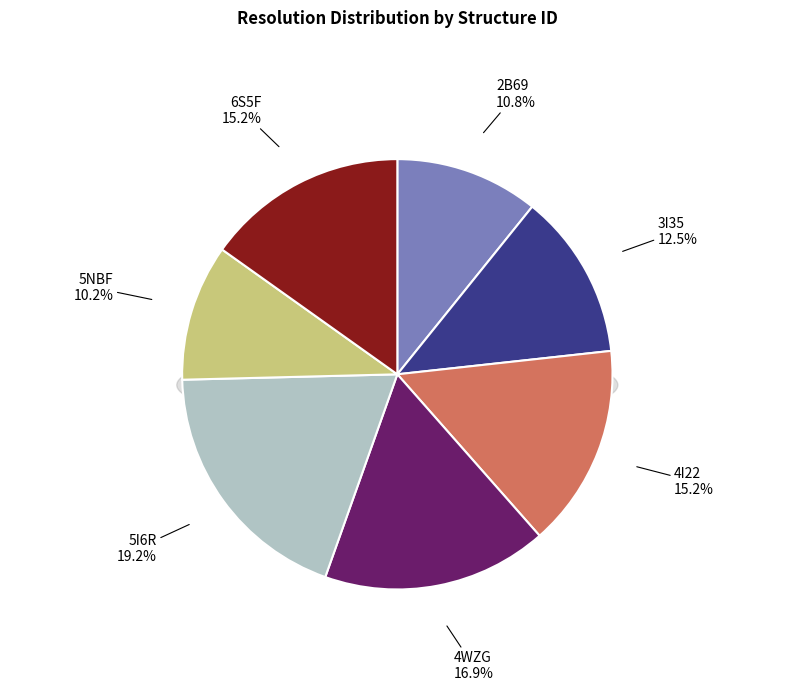

True or false: 2B69 accounts for 11% of the total.

True